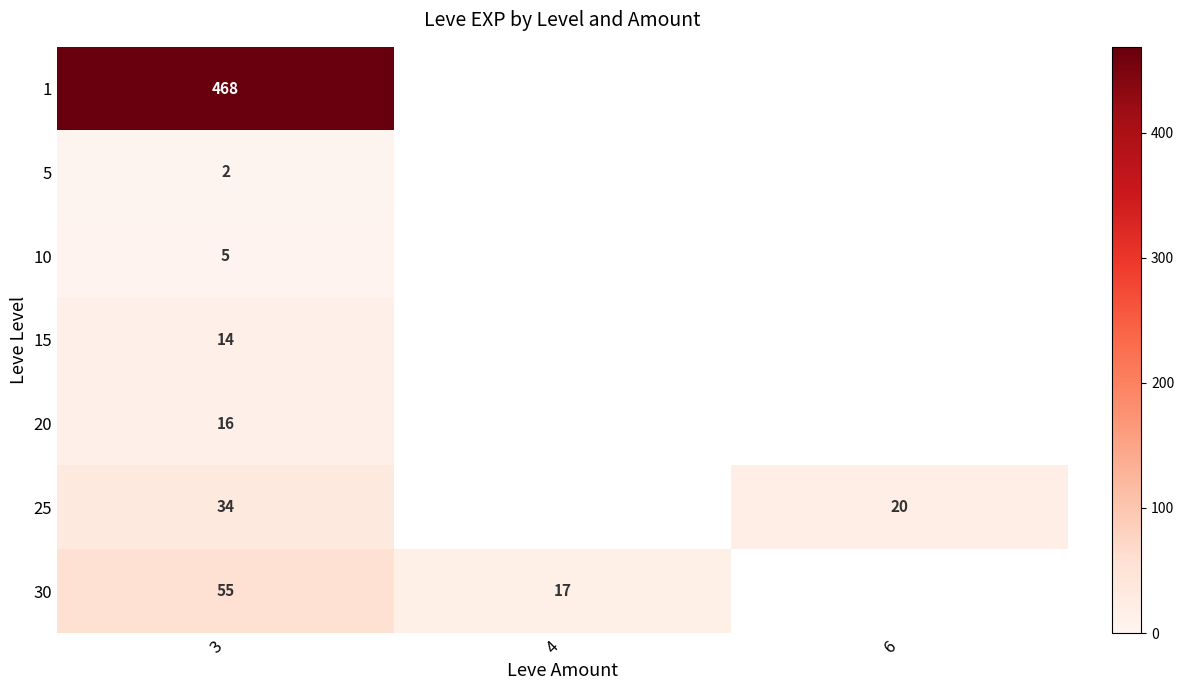

Count the number of data series in this chart.

7